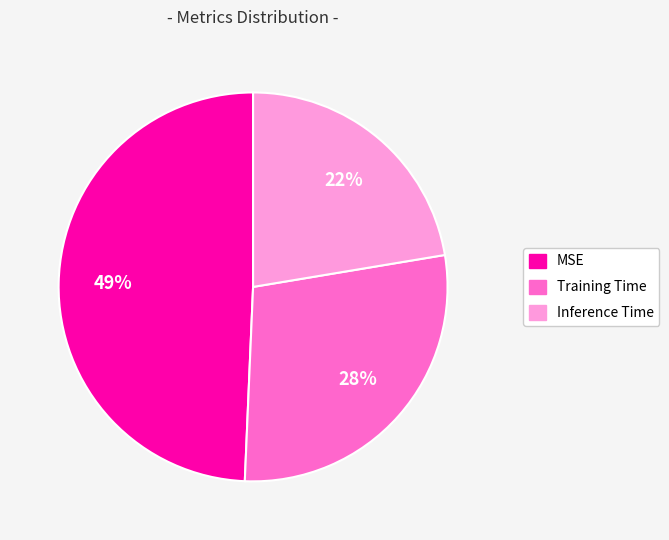

To the nearest percent, what is the difference between the MSE and Training Time slice percentages?

21%